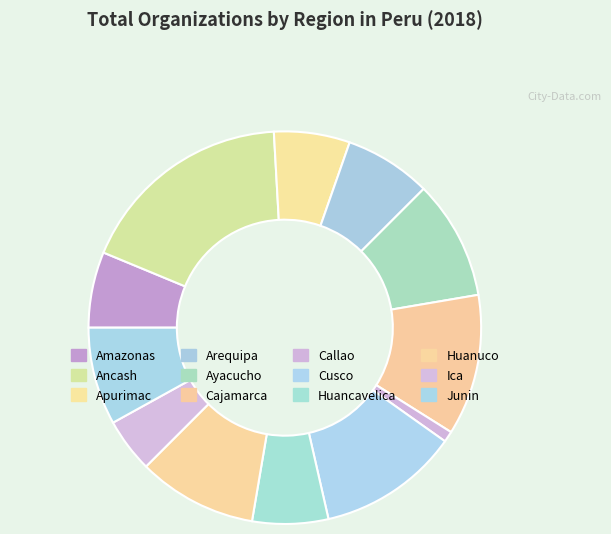

Which slice is the largest?

Ancash